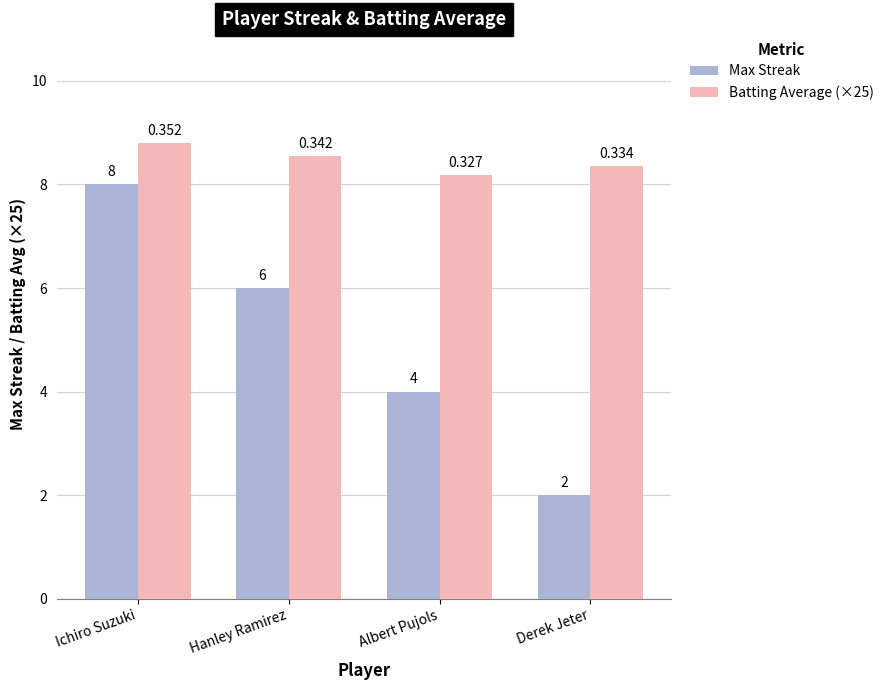

What is the difference between the maximum and minimum values in the Max Streak series?

6.0